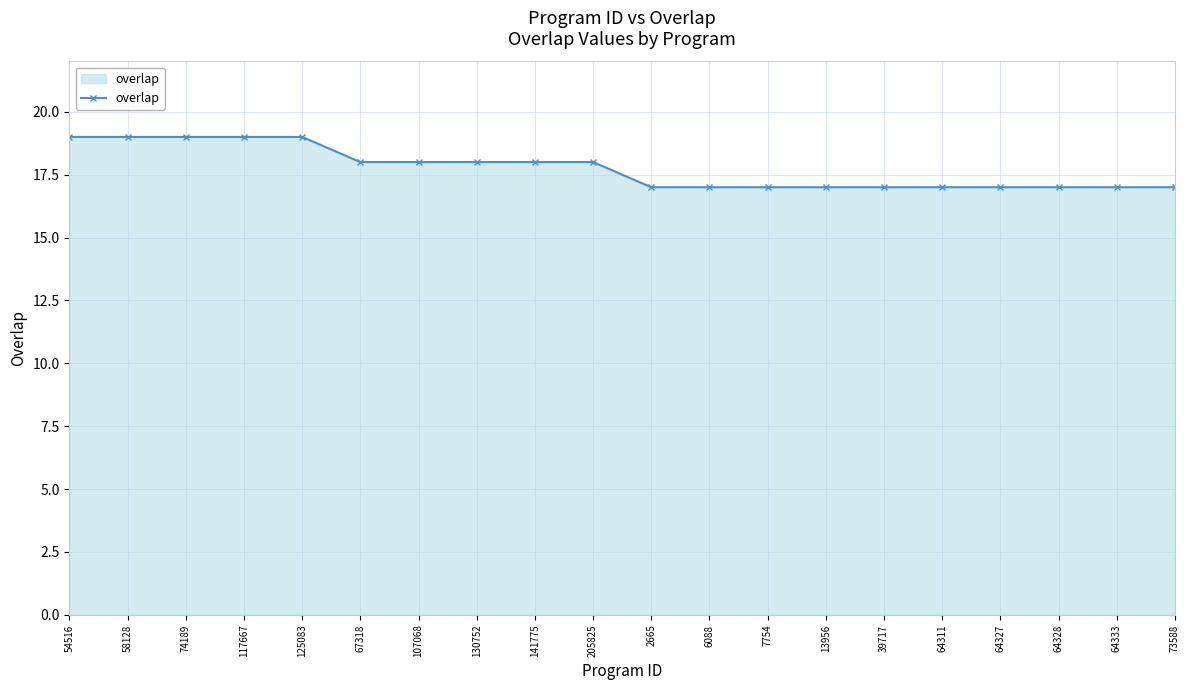

How many data points are less than 18?

10